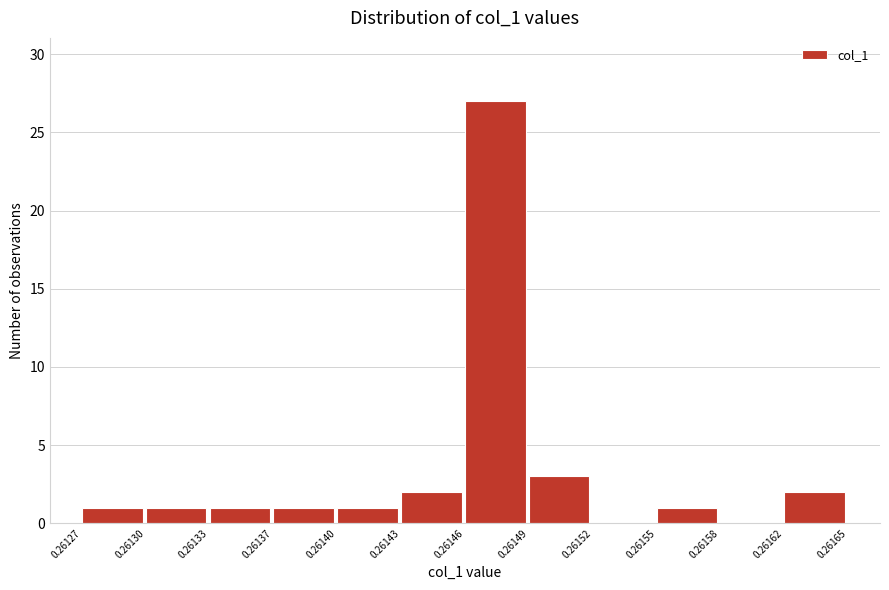

Reading left to right, list all the values displayed in this chart.

0.26127=1	0.26130=1	0.26133=1	0.26137=1	0.26140=1	0.26143=2	0.26146=27	0.26149=3	0.26152=0	0.26155=1	0.26158=0	0.26162=2